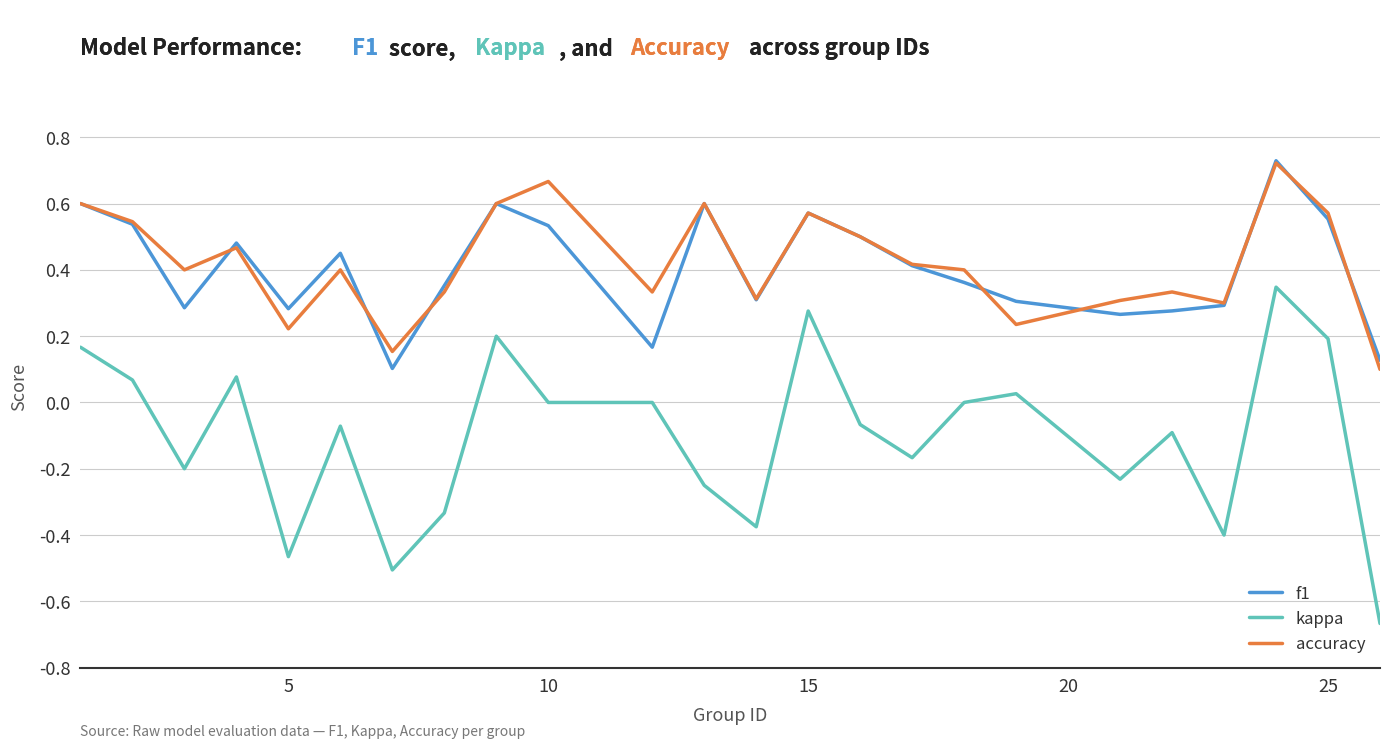

True or false: kappa and accuracy intersect in this chart.

False